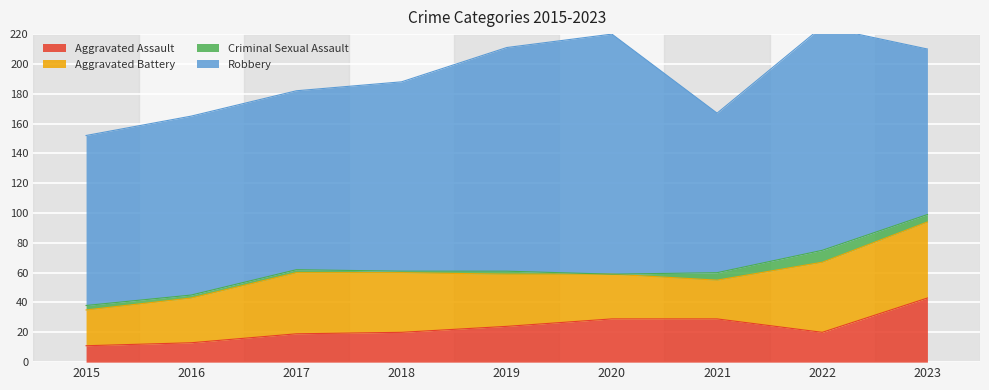

At how many categories does at least one series exceed 70?

9